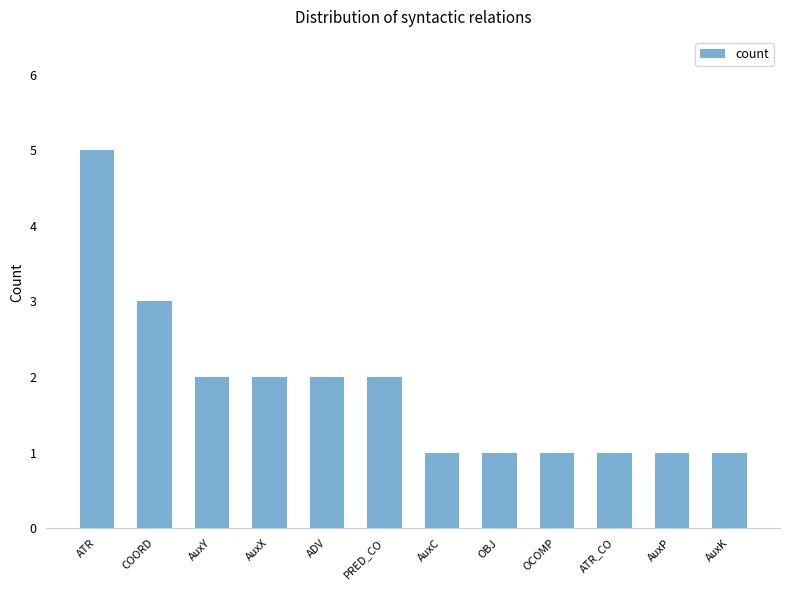

What is the smallest value displayed?

1